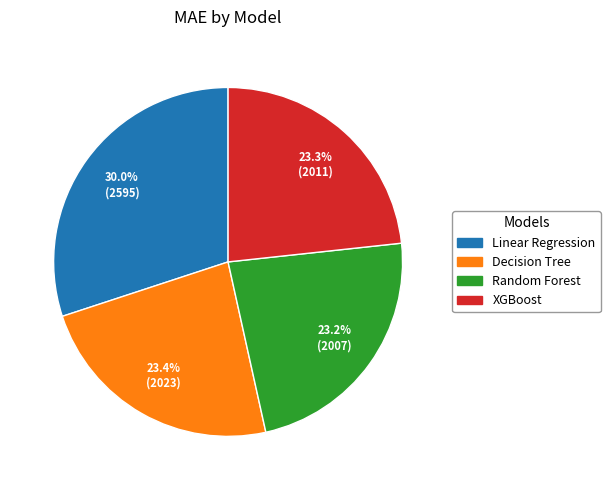

To the nearest percent, what portion does Linear Regression represent?

30%